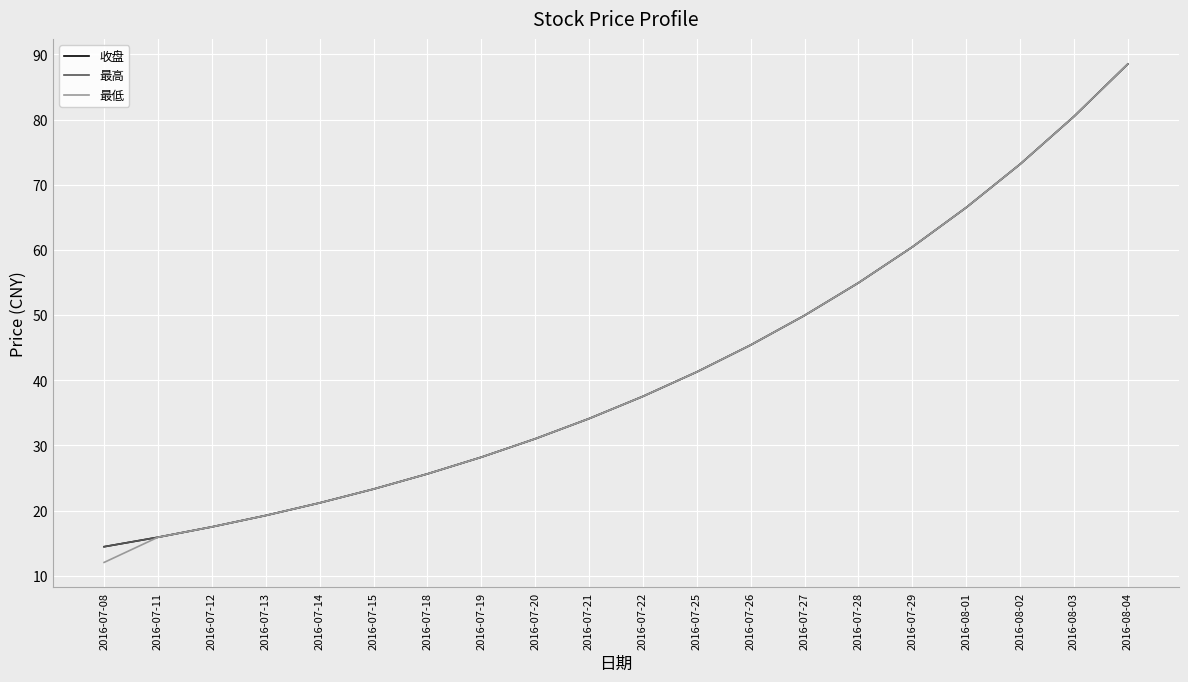

Is this an area chart (filled region under the line)?

No